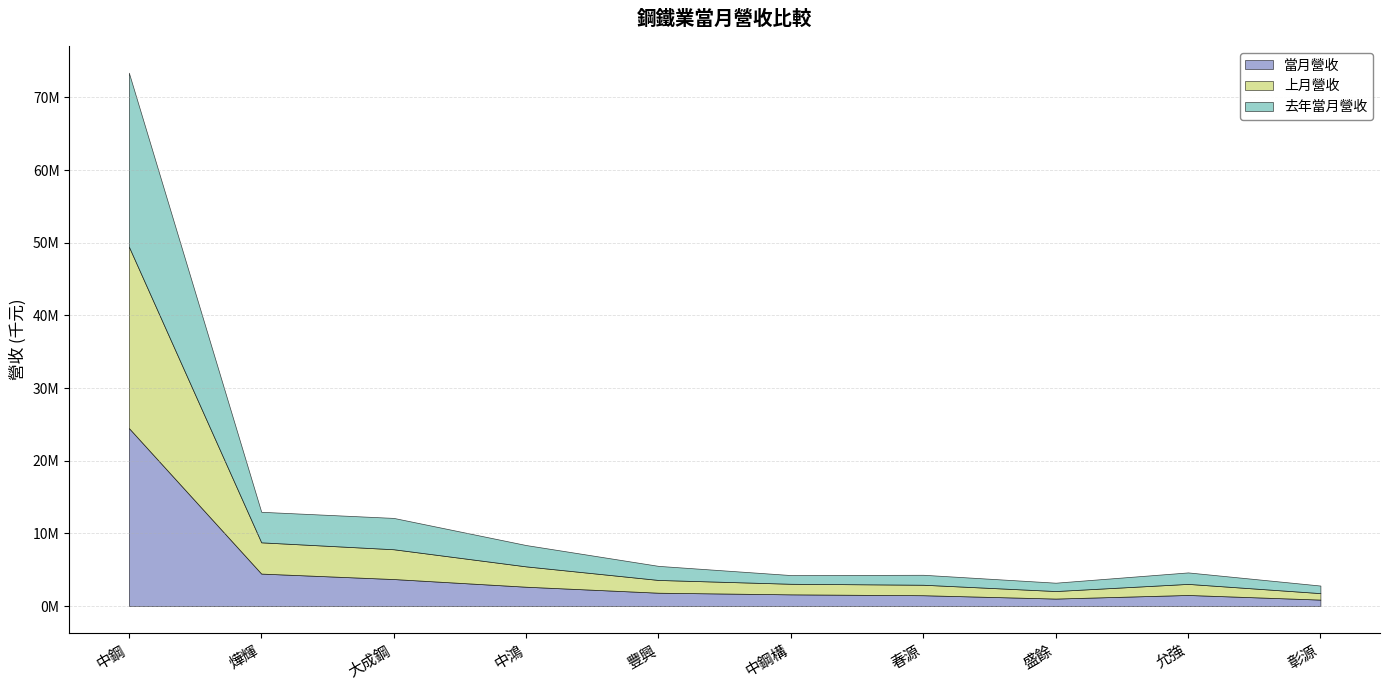

What is the difference between the highest and lowest values at 彰源?

162998